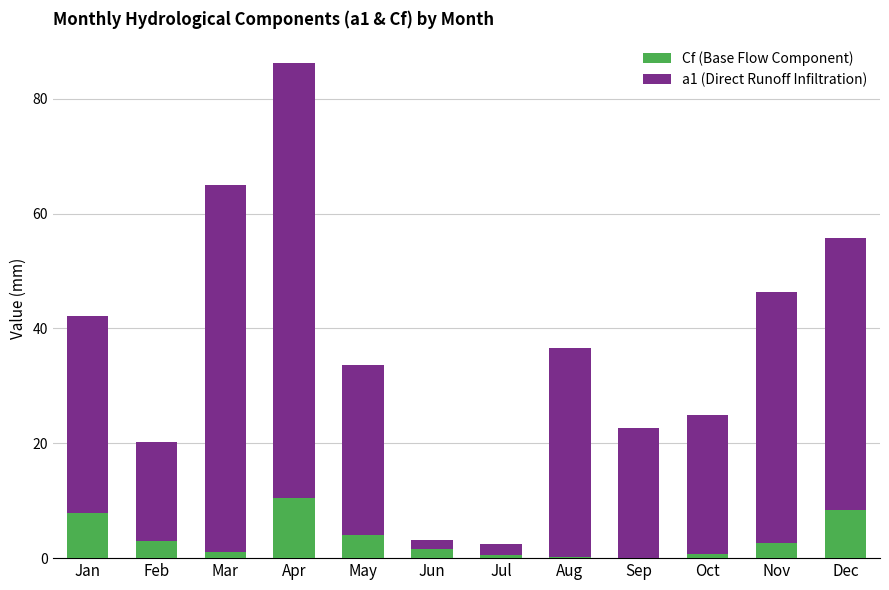

The Cf (Base Flow Component) series shows 7.9 at Jan. True or false?

True